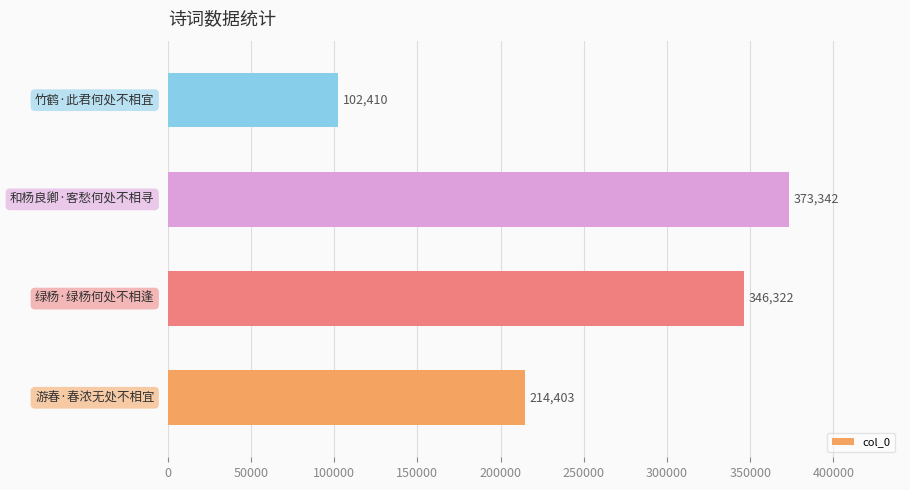

What is the maximum value shown in the chart?

373342